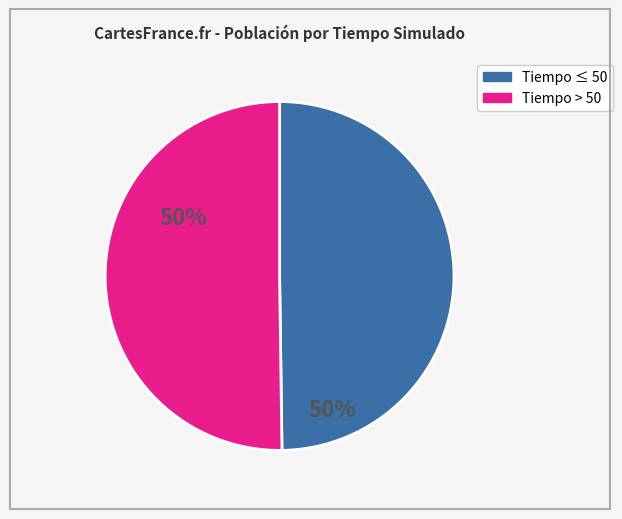

How many segments does this pie chart have?

2